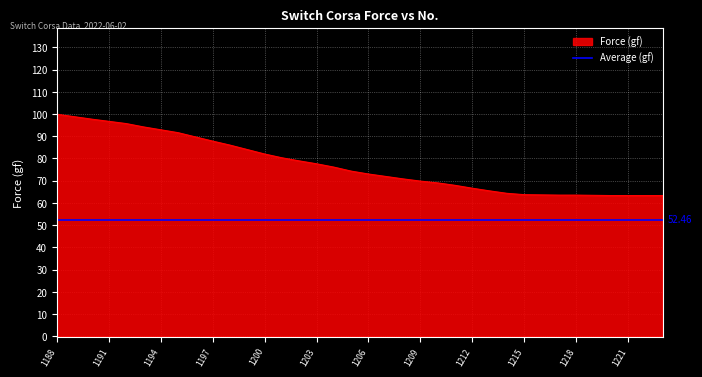

How many categories are shown in the chart?

36